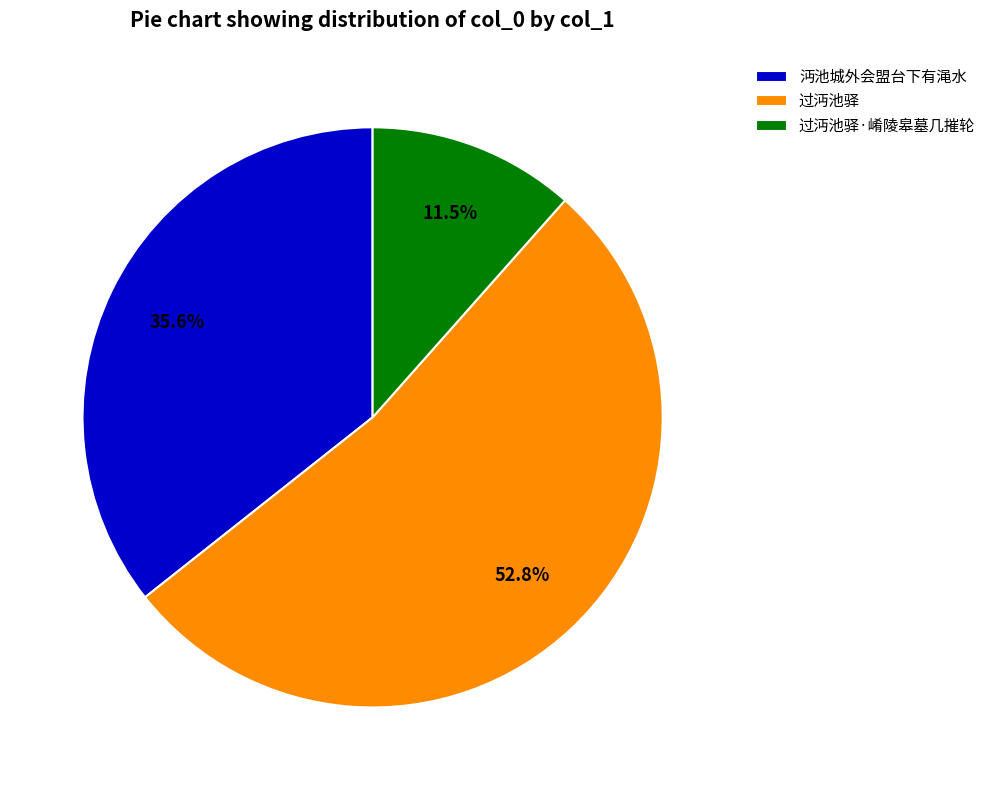

To the nearest percent, what portion does 沔池城外会盟台下有渑水 represent?

36%